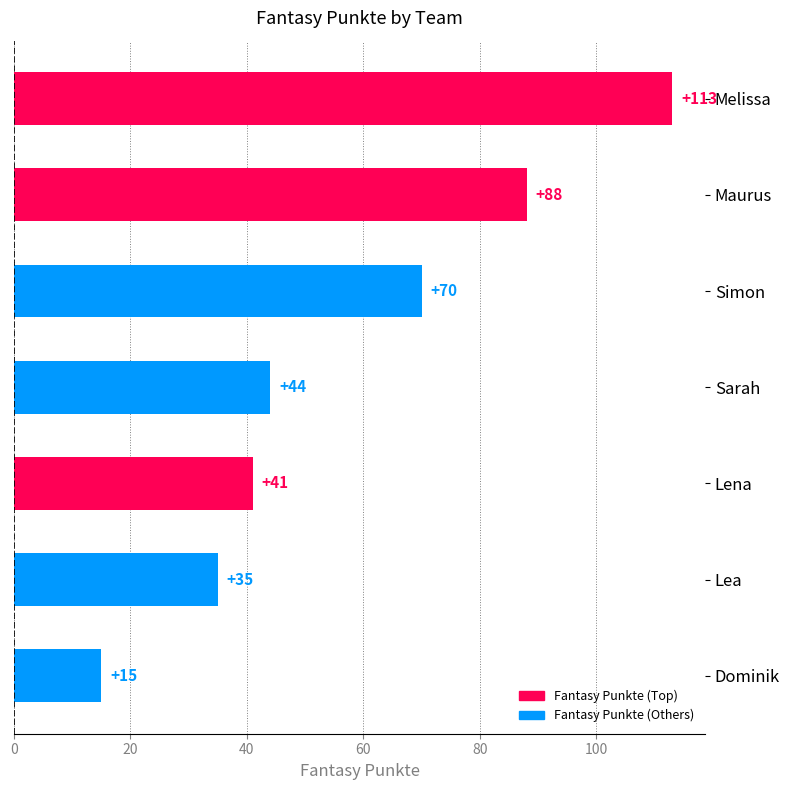

What is the difference between the maximum and minimum values?

98